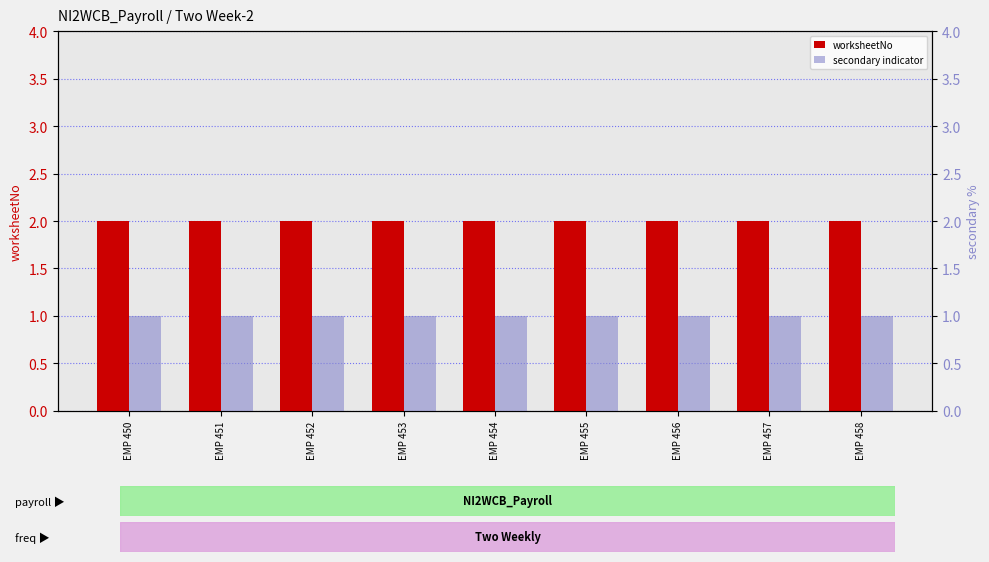

Rank the categories by secondary indicator value from highest to lowest.

EMP 450, EMP 451, EMP 452, EMP 453, EMP 454, EMP 455, EMP 456, EMP 457, EMP 458